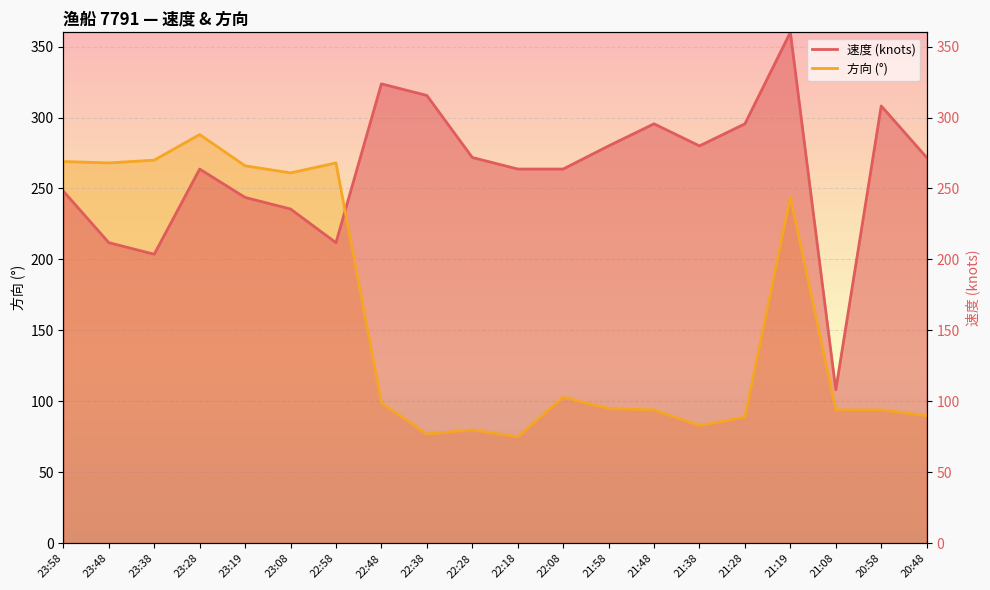

What is the difference between the highest and lowest values at 23:28?

24.3